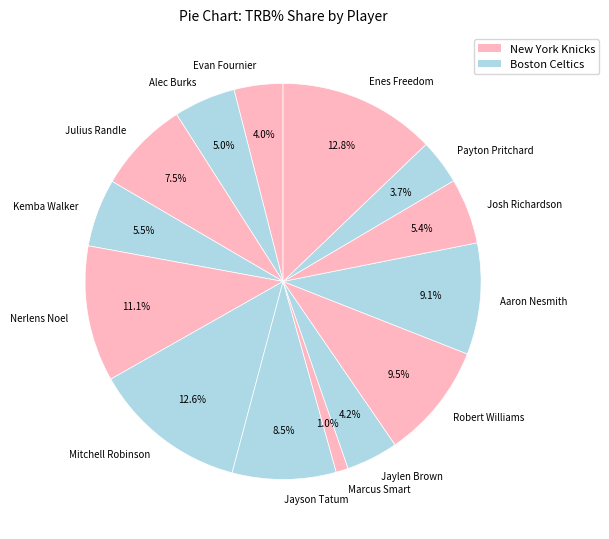

The Josh Richardson slice represents 5% of the pie. True or false?

True